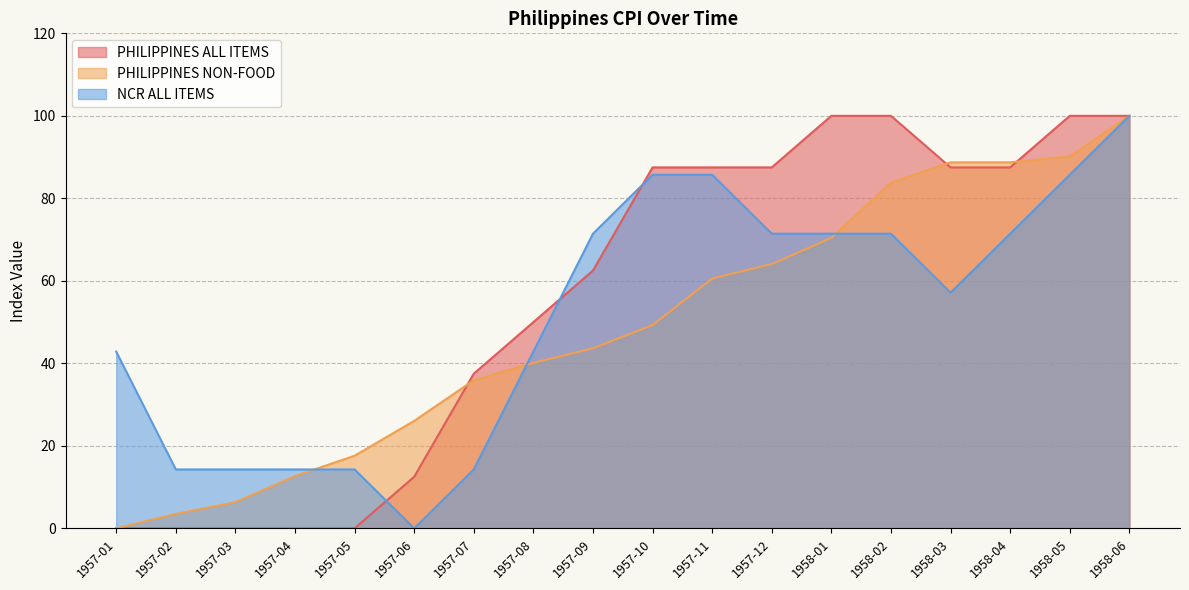

What is the highest value of the NCR ALL ITEMS series?

100.0